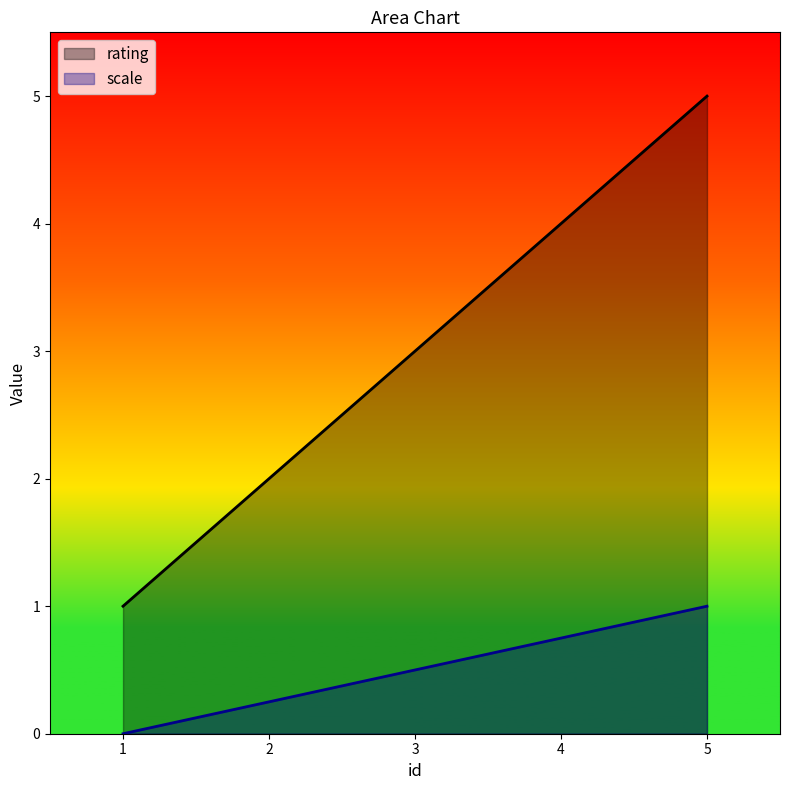

Between 5 and 4, which is larger?

5